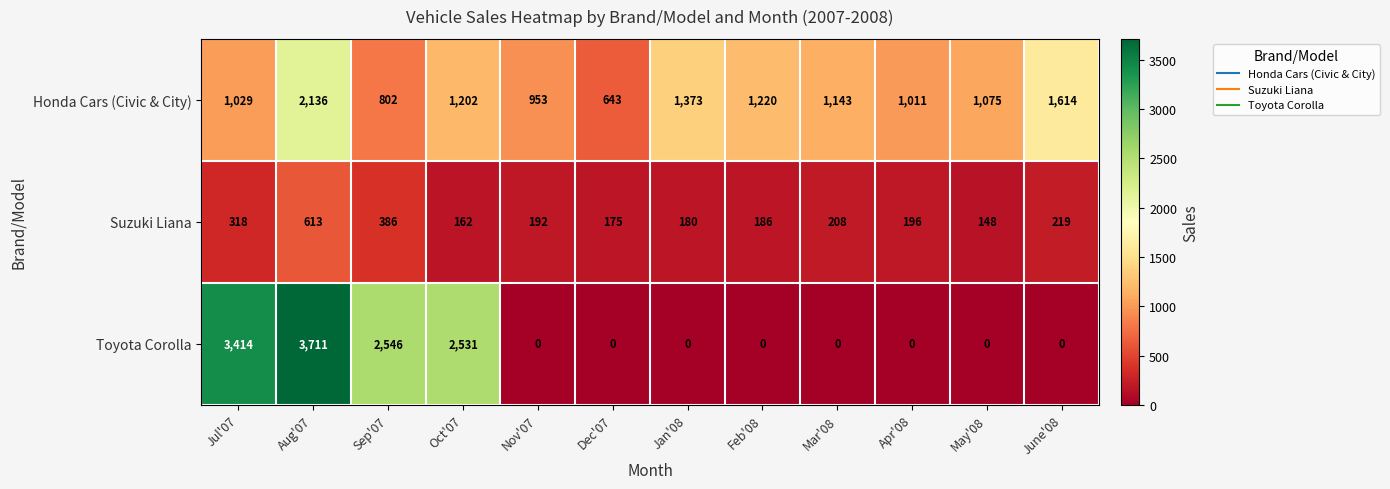

Is it true that Toyota Corolla equals 3711 at Aug'07?

True